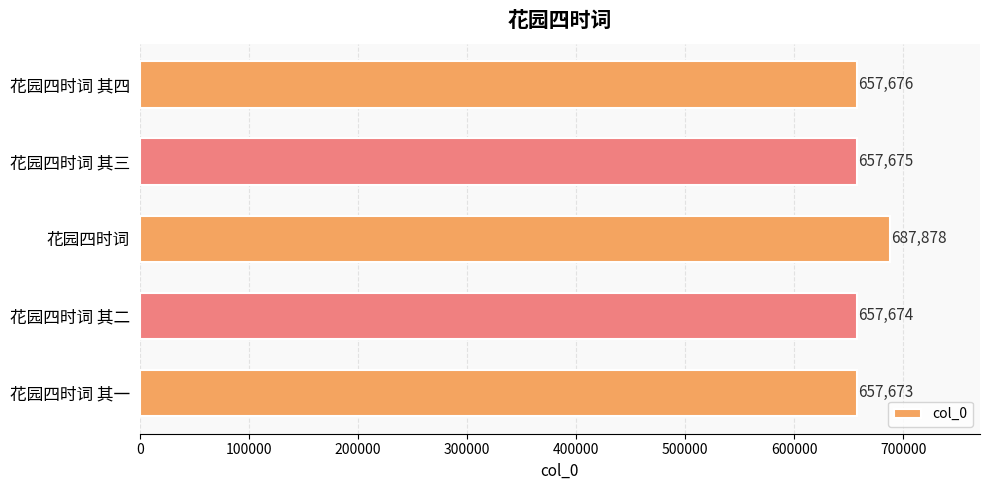

What is the sum of the values at 花园四时词 其四 and 花园四时词?

1345554